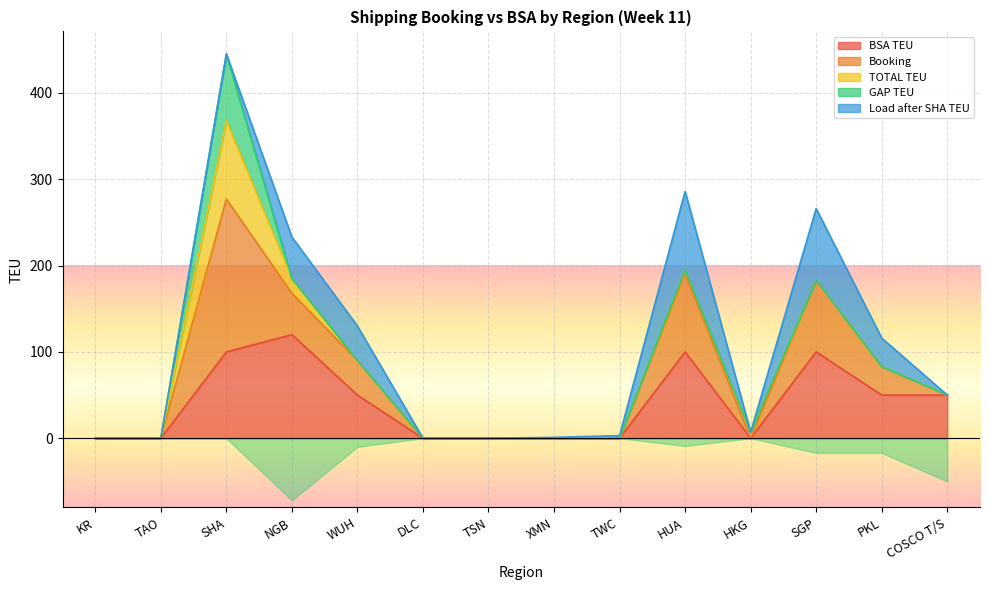

What is the spread (max minus min) of values at HKG?

7